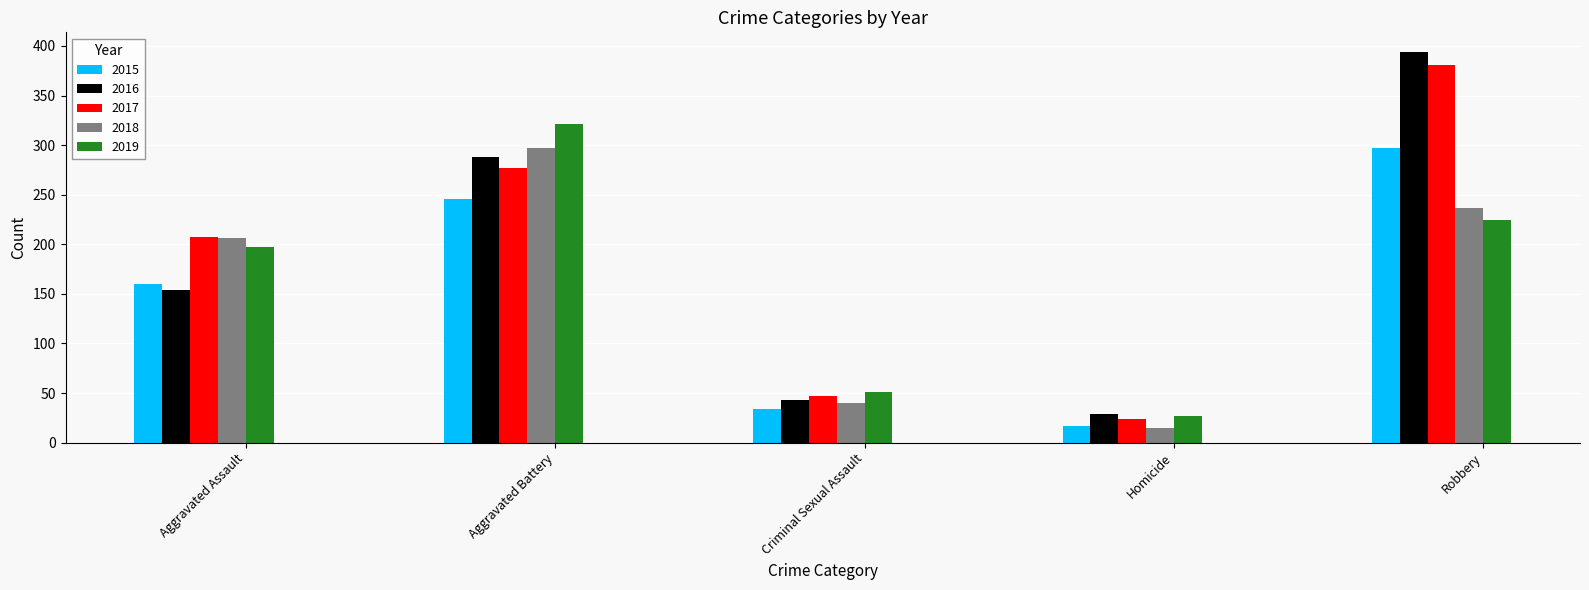

The value of 2019 at Aggravated Battery is 321. True or false?

True